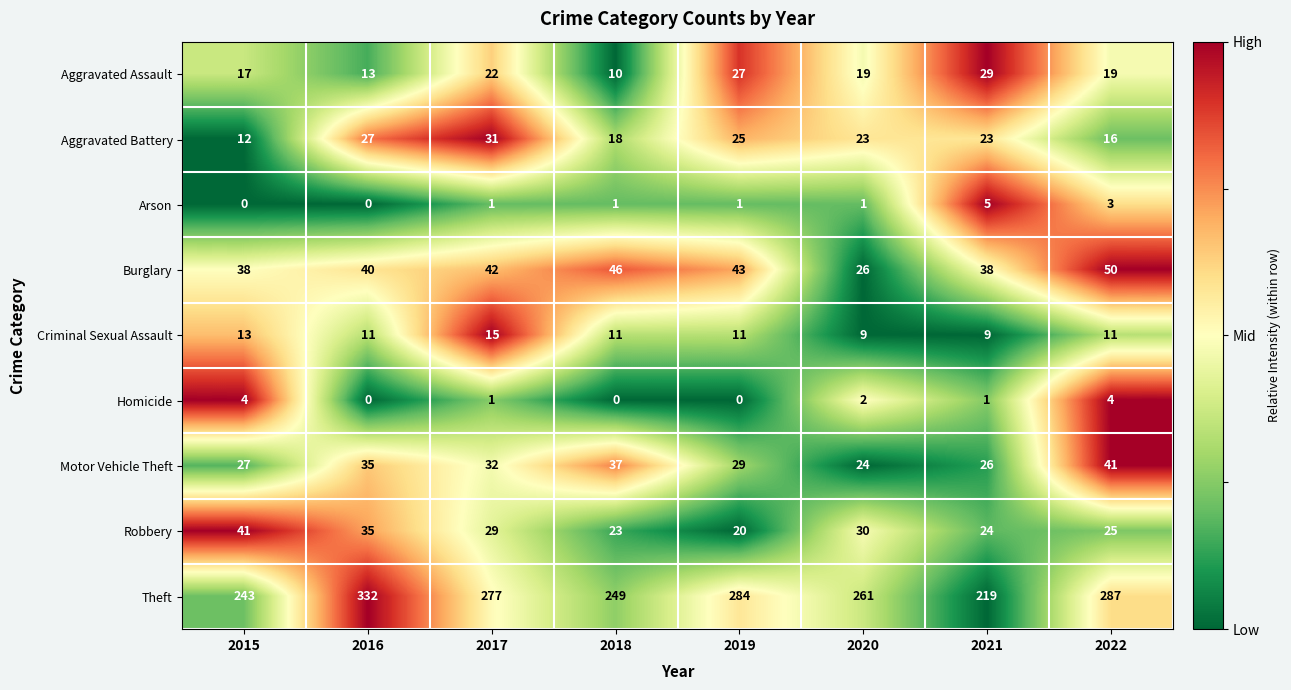

What is the total value across all series at 2018?

395